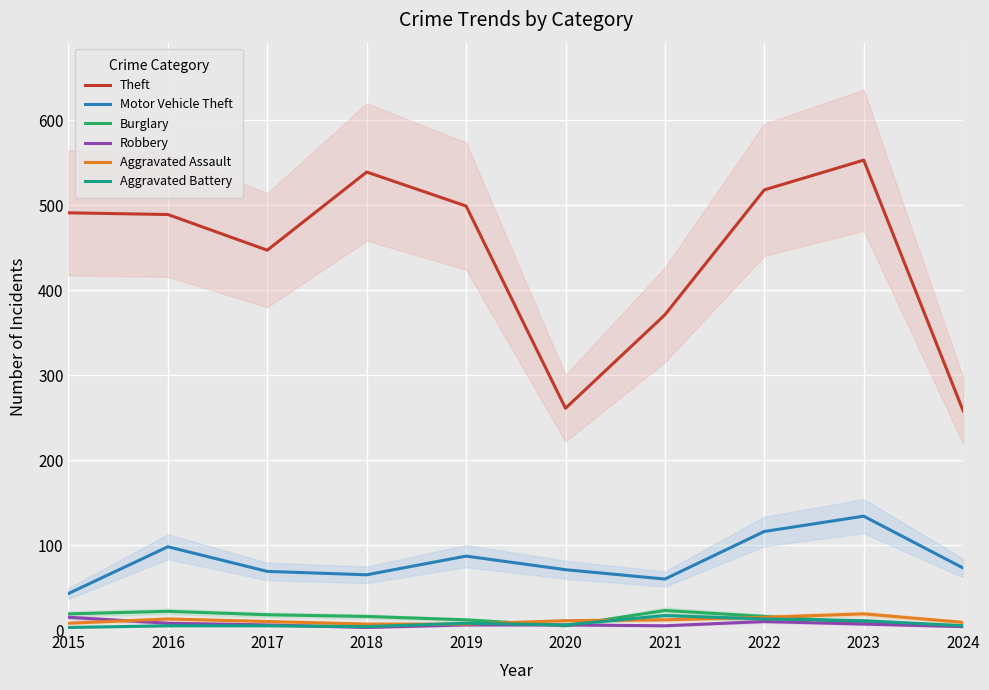

What is the difference between the second highest and minimum values in the Burglary series?

17